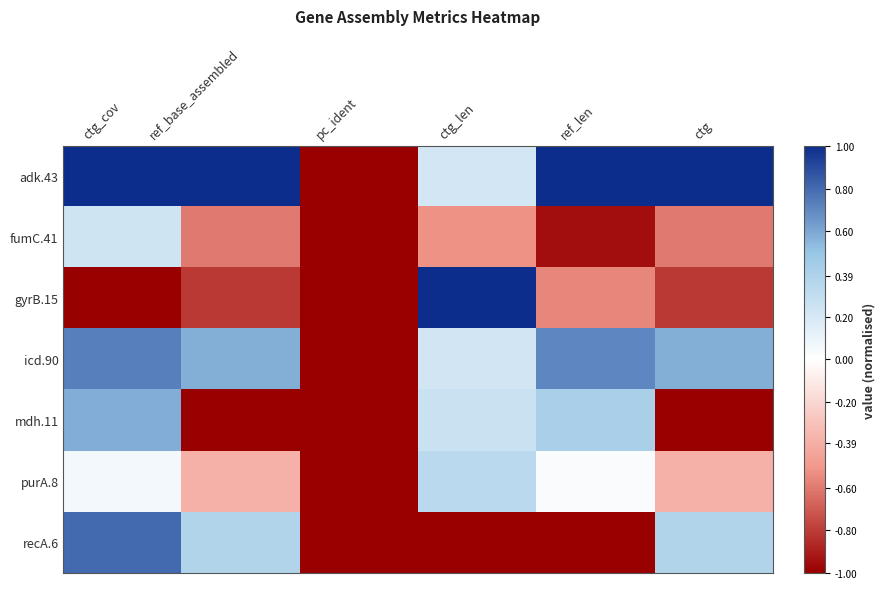

List the series in order of their peak value, lowest first.

fumC.41, purA.8, mdh.11, icd.90, recA.6, adk.43, gyrB.15